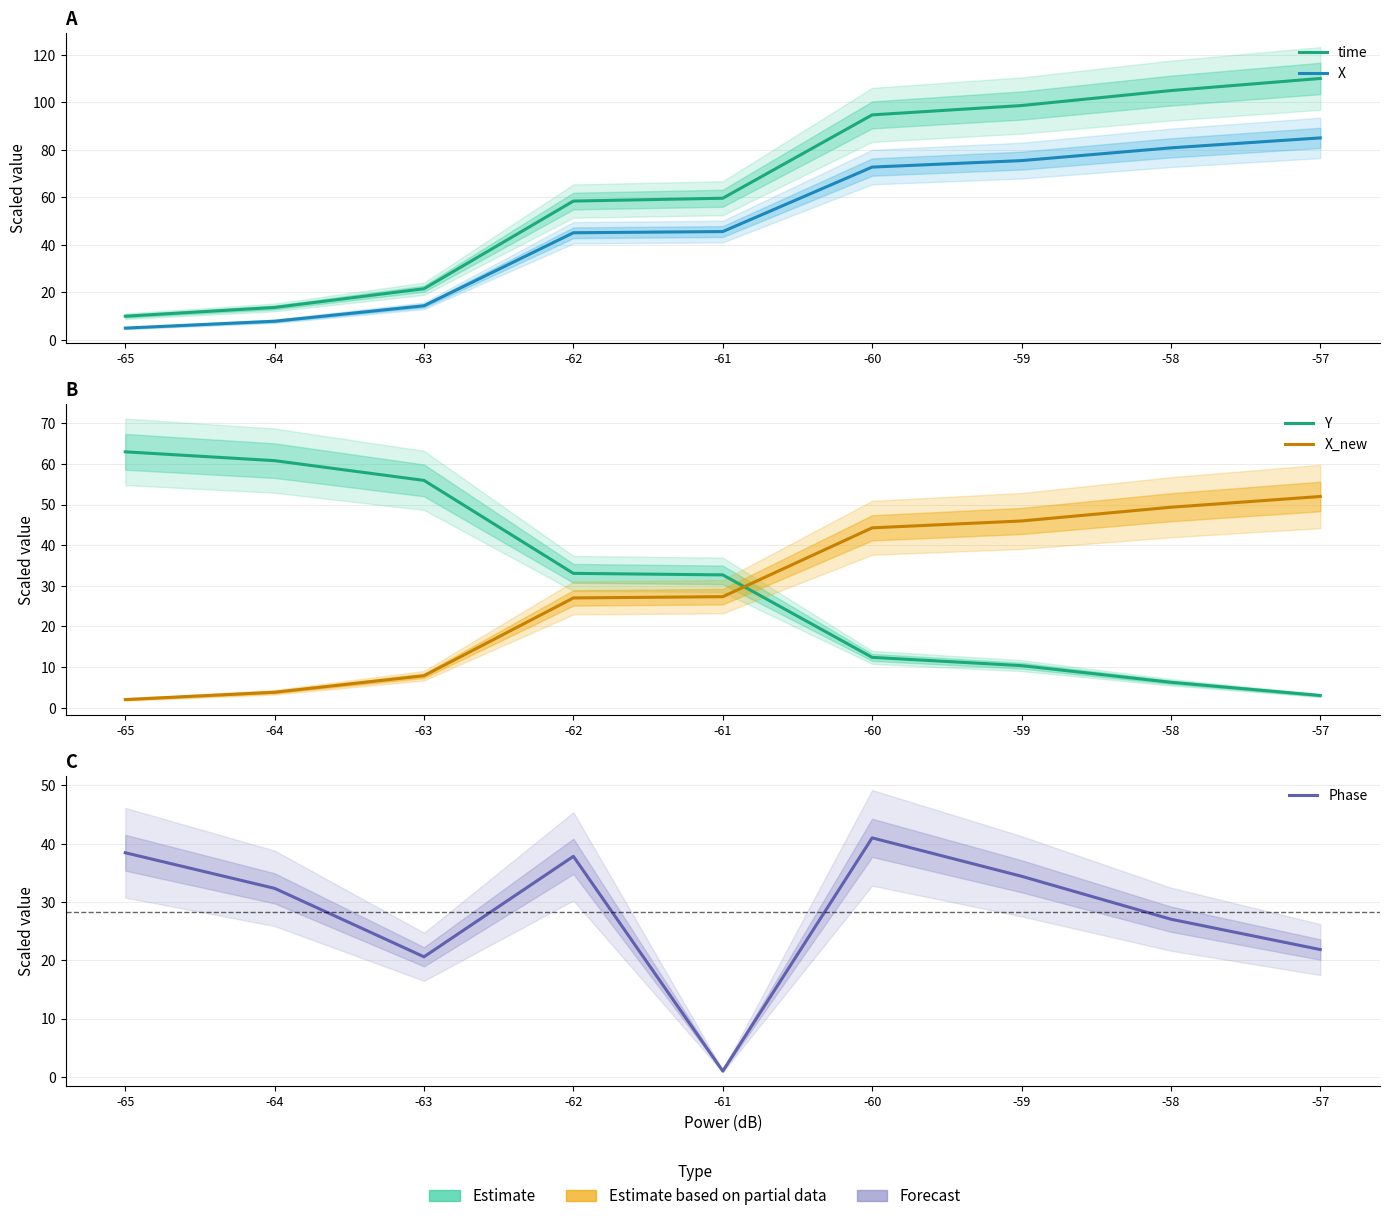

How many distinct data groups are displayed?

5